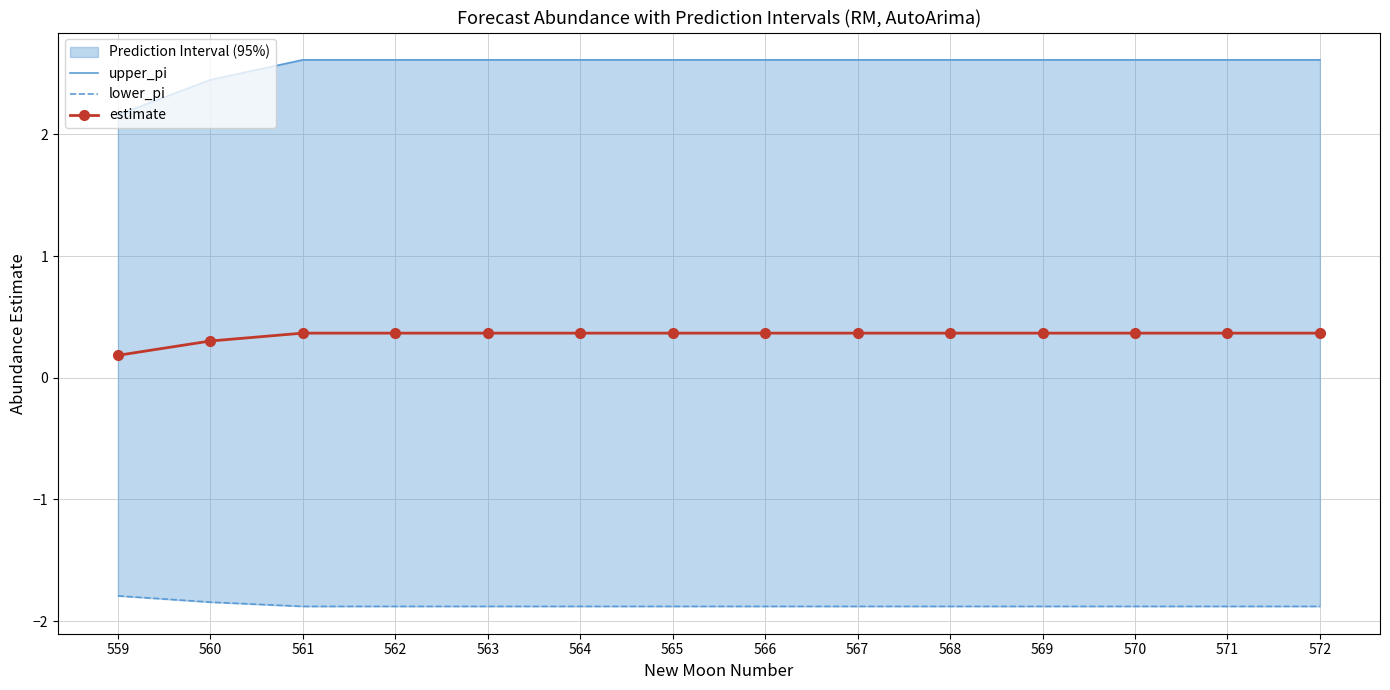

What are all the series names shown in the legend?

upper_pi, lower_pi, estimate